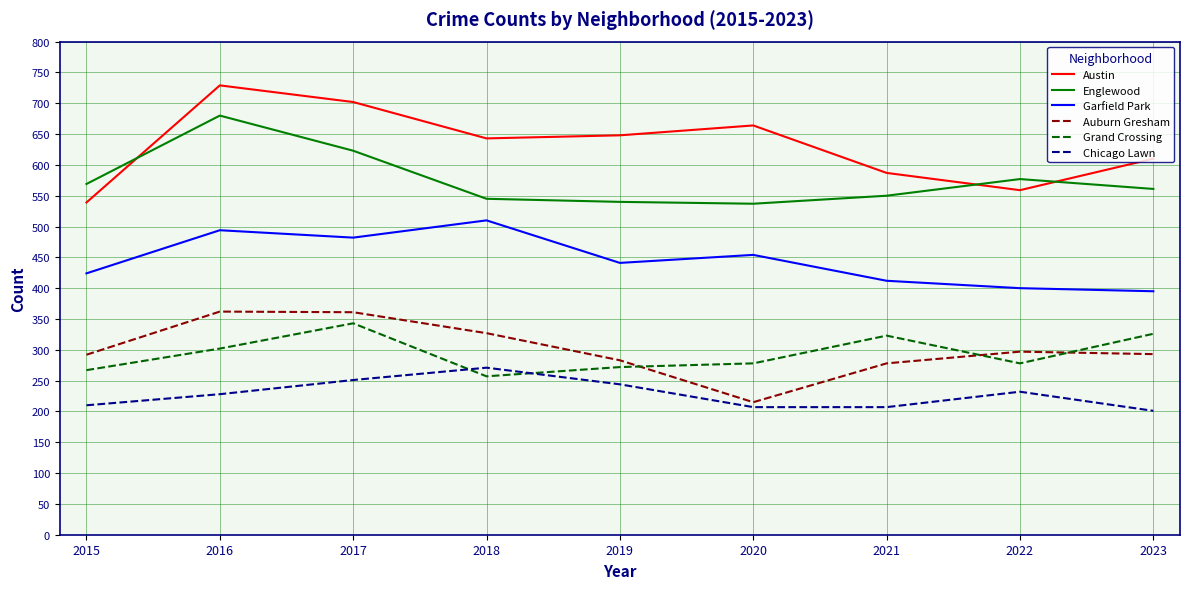

Does the chart have visible grid lines?

Yes